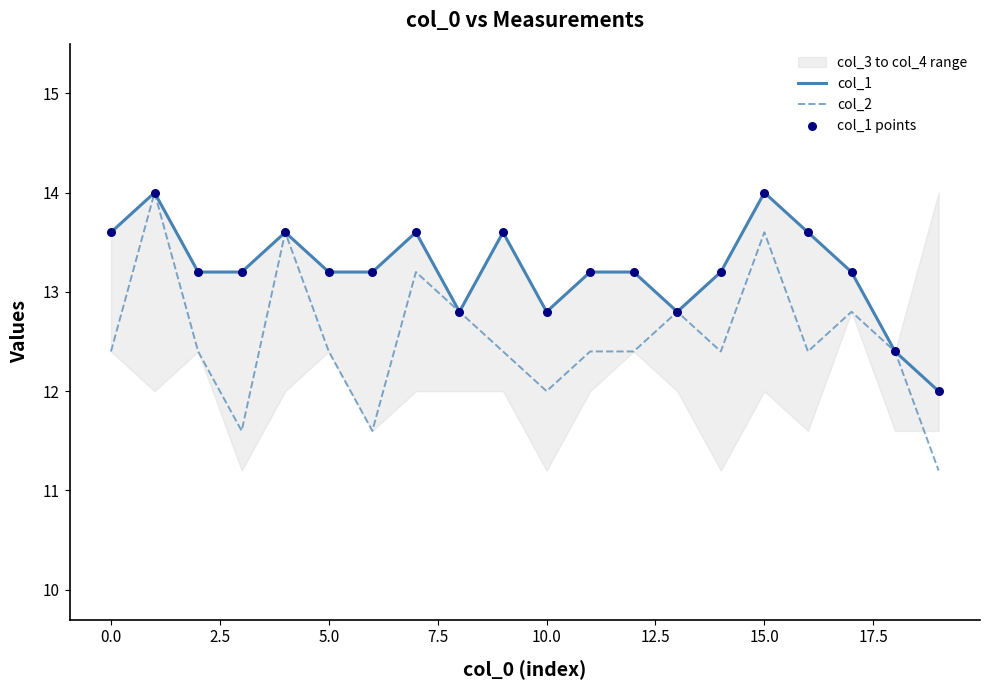

Which series reaches the maximum Y coordinate?

col_1